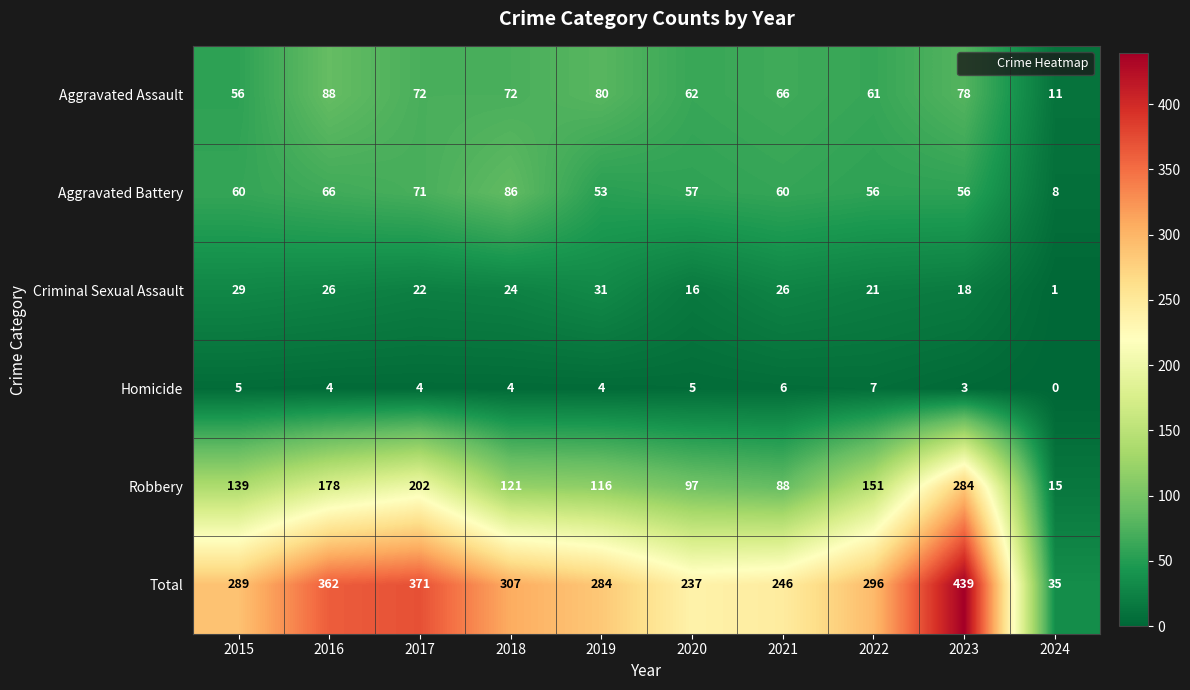

Rank the series at 2017 from highest to lowest value.

Total, Robbery, Aggravated Assault, Aggravated Battery, Criminal Sexual Assault, Homicide